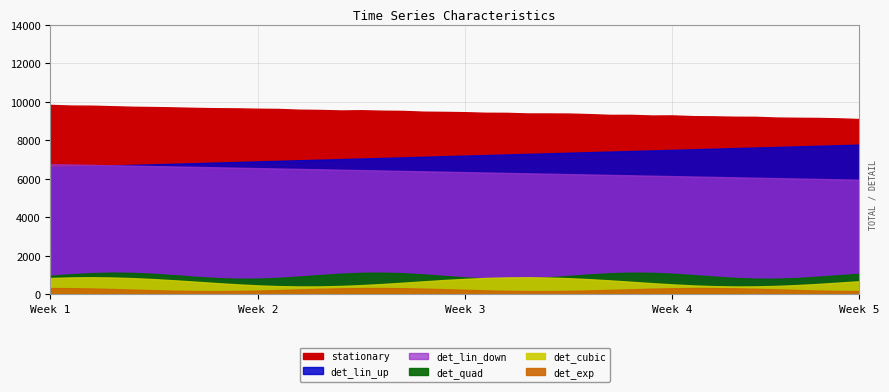

What are all the series names shown in the legend?

stationary, det_lin_up, det_lin_down, det_quad, det_cubic, det_exp